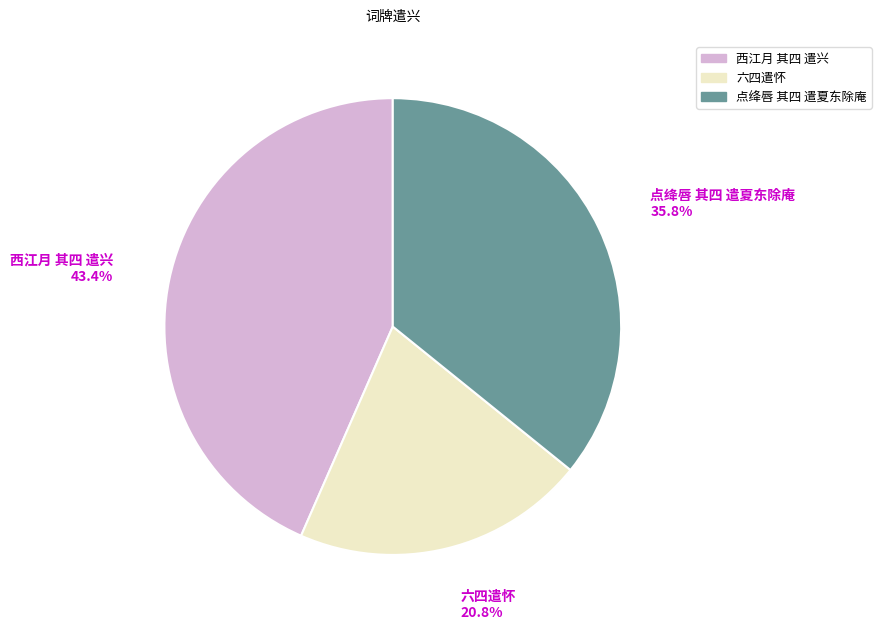

What percentage is the 点绛唇 其四 遣夏东除庵 slice, to the nearest percent?

36%